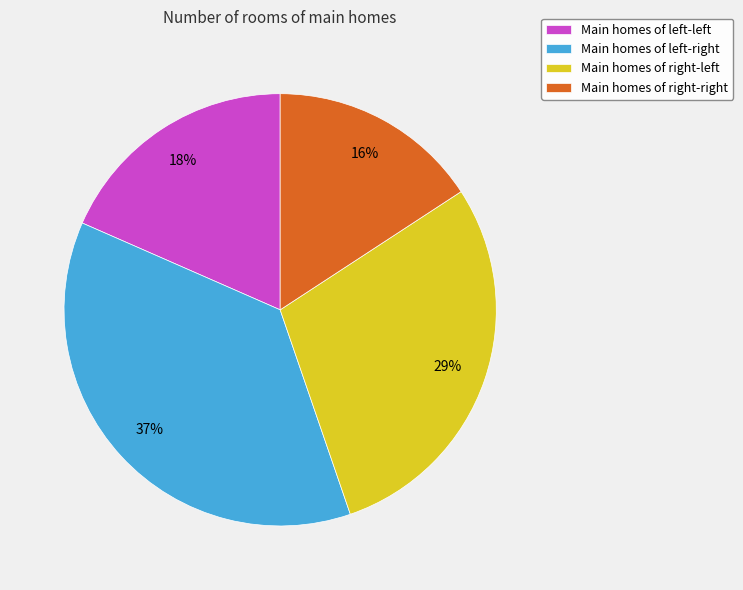

Rank the categories by value from highest to lowest.

Main homes of left-right, Main homes of right-left, Main homes of left-left, Main homes of right-right